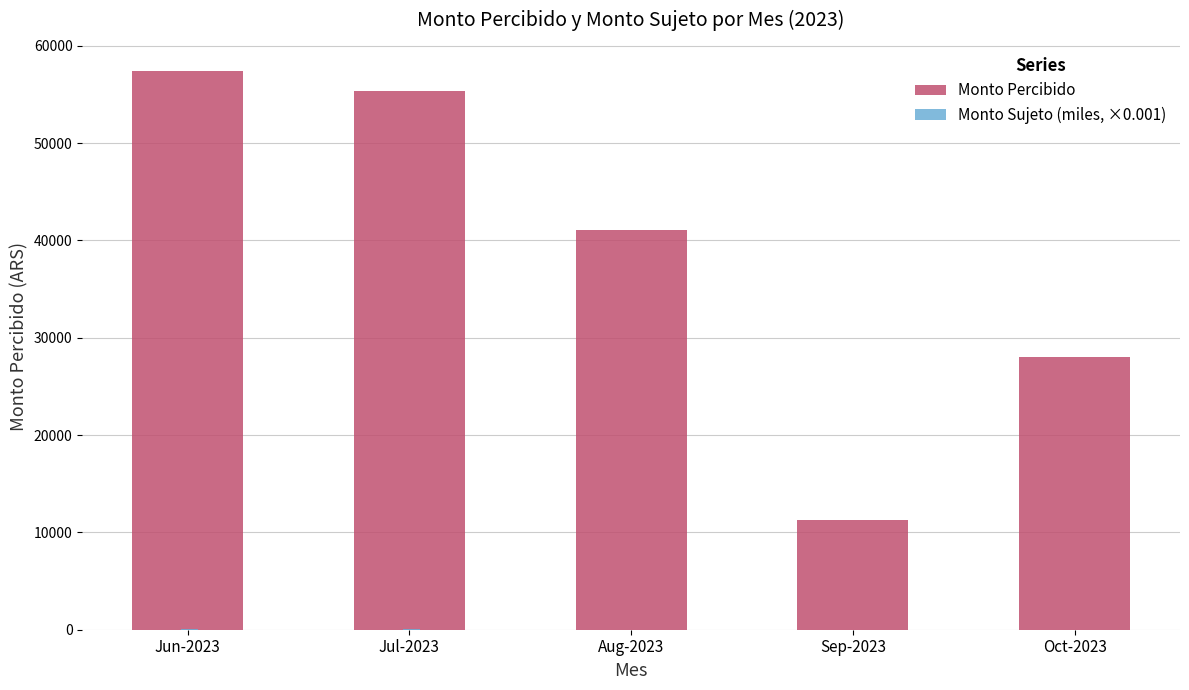

Which series has the largest total across all categories?

Monto Percibido